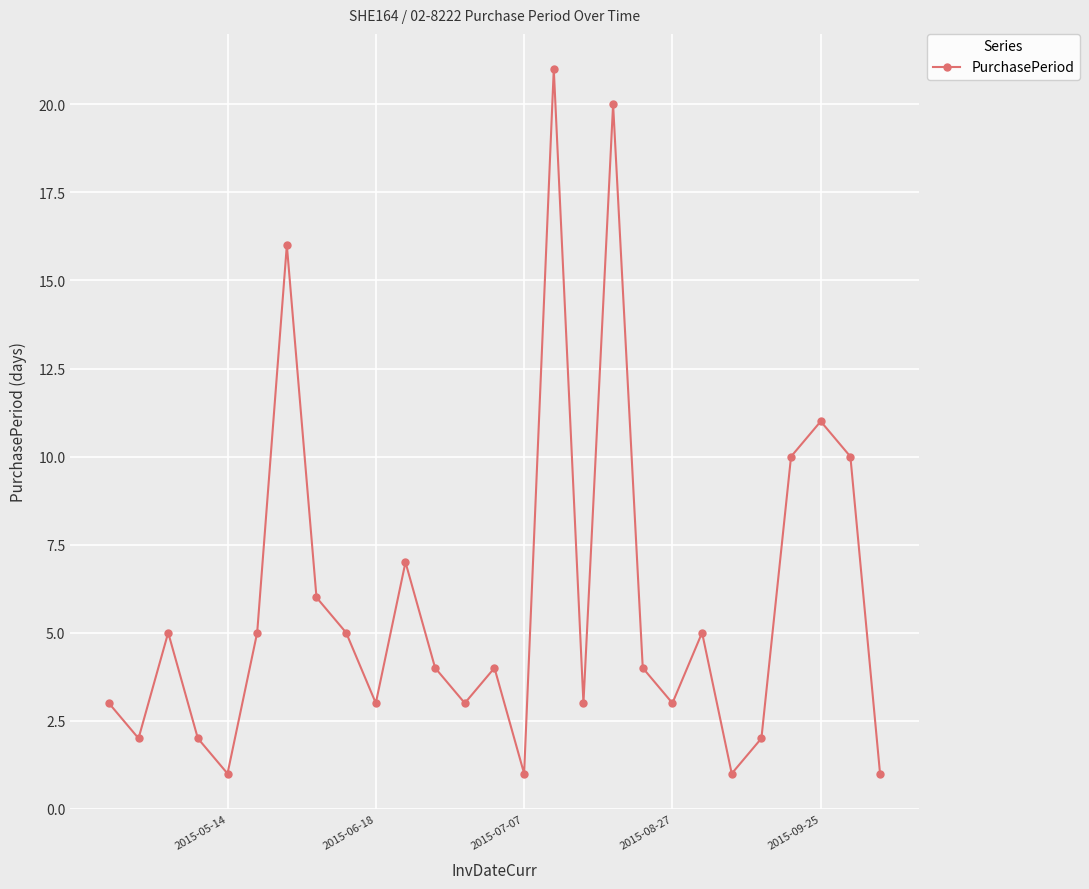

Does the chart display data point markers on the line(s)?

Yes